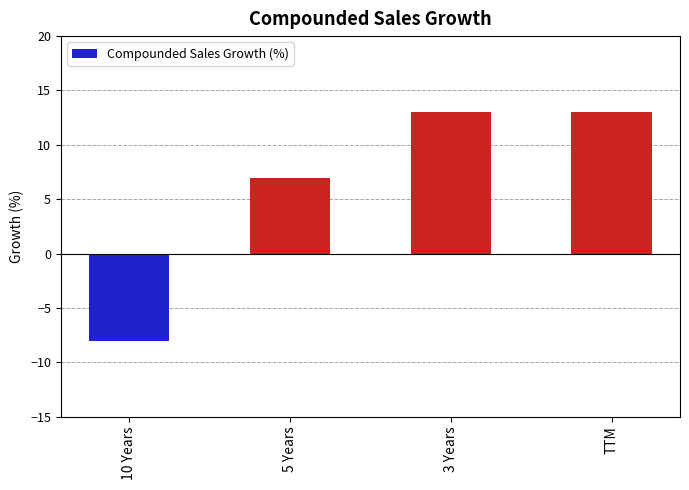

What is the maximum value shown in the chart?

13